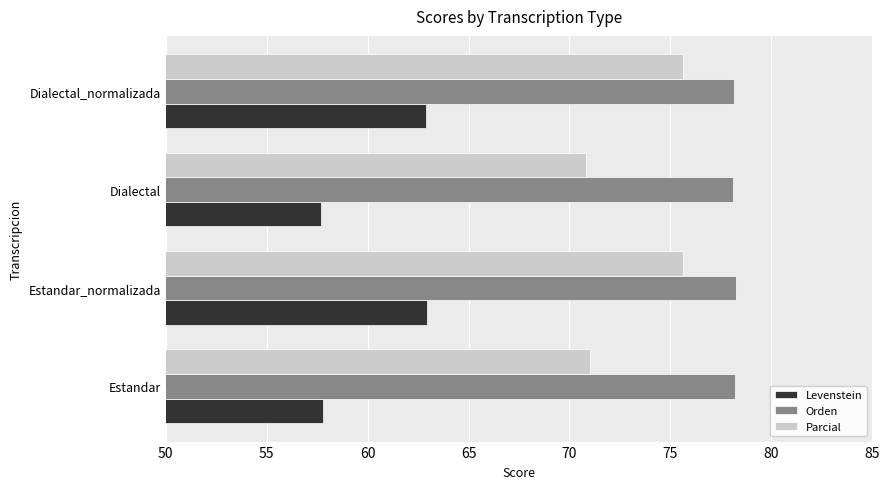

Count the number of categories in the chart.

4